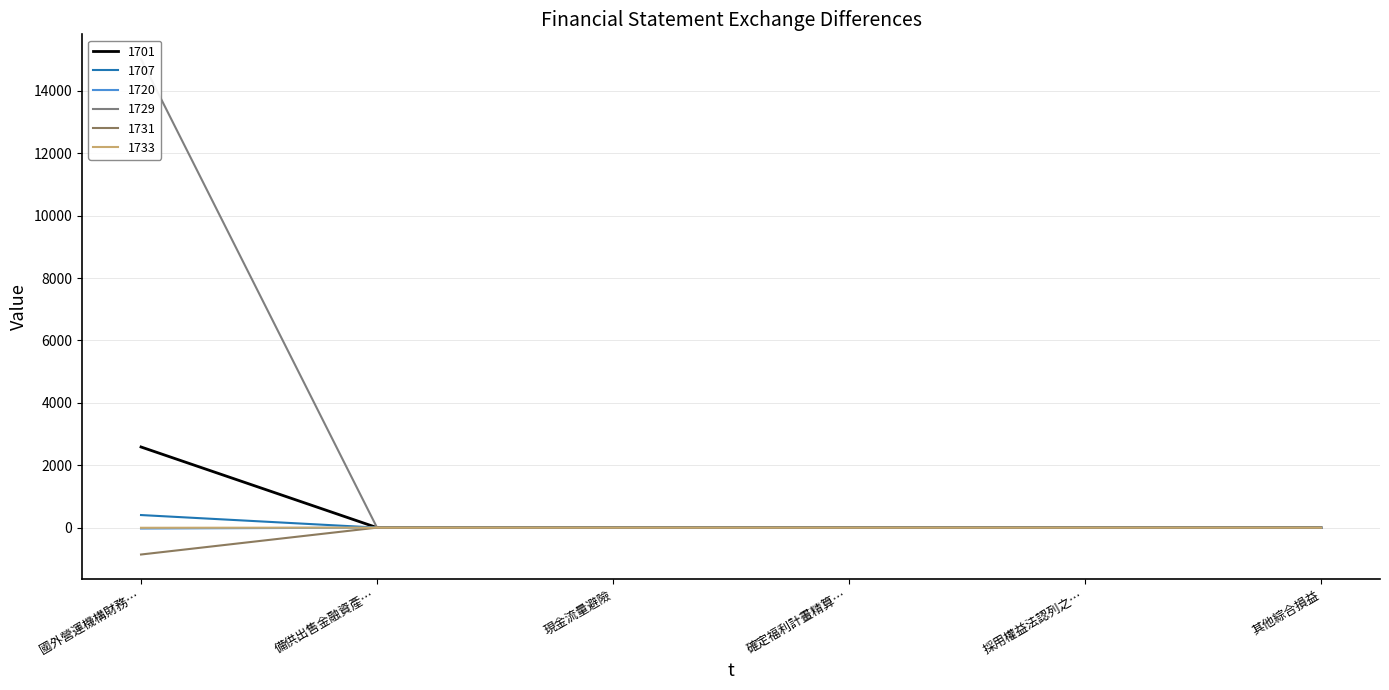

Which series has the largest range (max minus min)?

1720